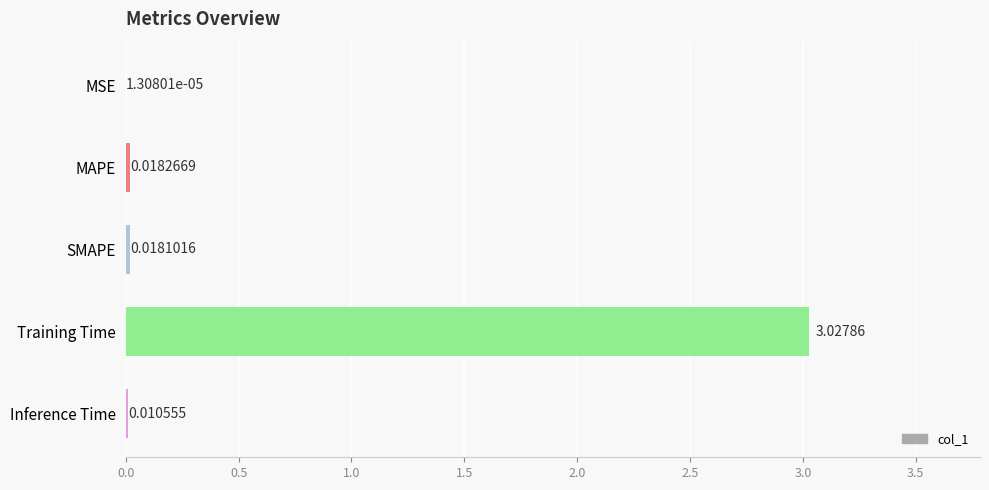

What is the change in value from MAPE to Training Time?

+3.0